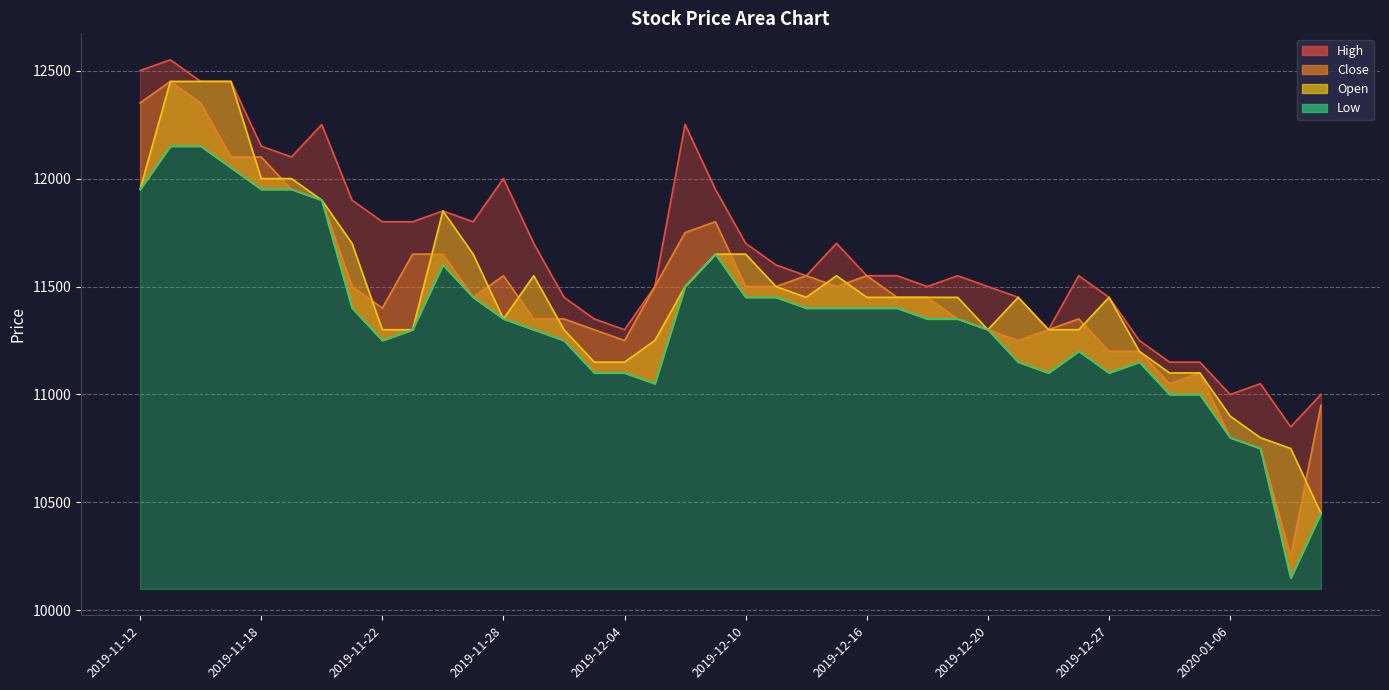

What is the approximate value of Open at 2019-11-22, to the nearest 50?

11300